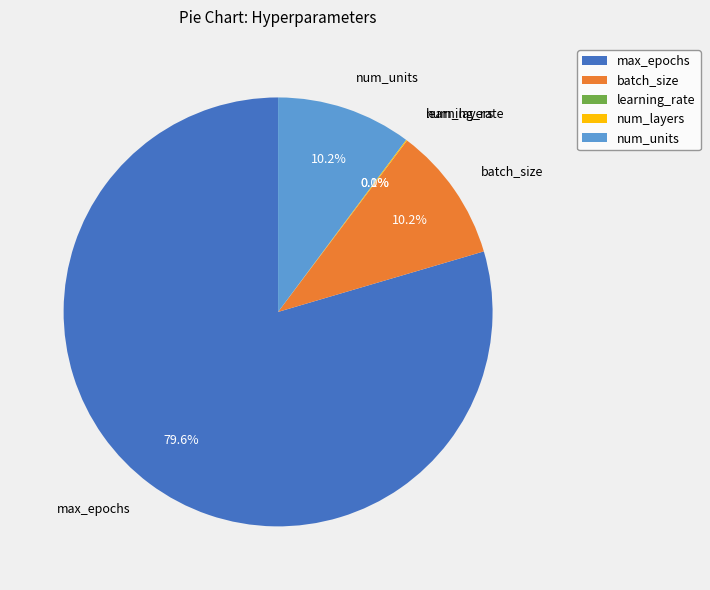

Does any single category account for the majority?

Yes